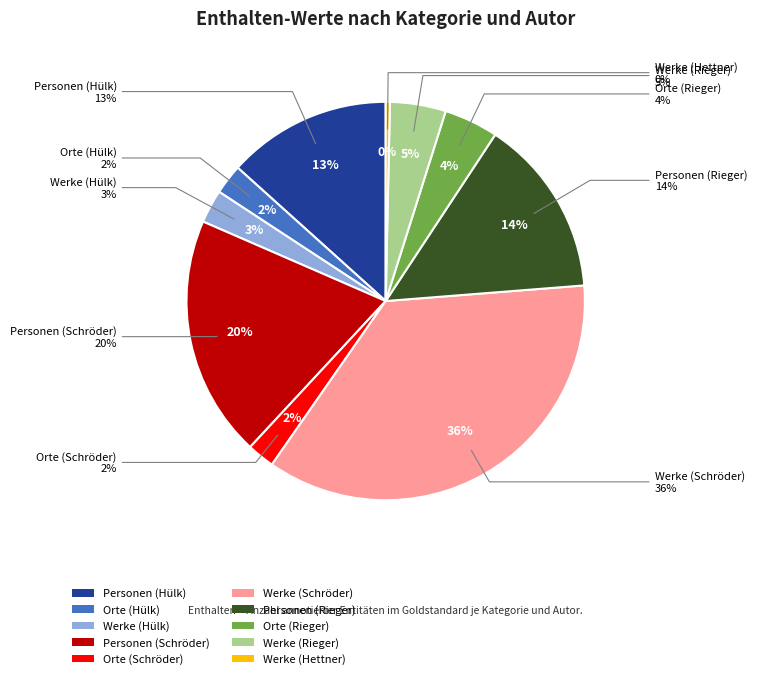

Rank the categories by value from highest to lowest.

Werke (Schröder), Personen (Schröder), Personen (Rieger), Personen (Hülk), Werke (Rieger), Orte (Rieger), Werke (Hülk), Orte (Hülk), Orte (Schröder), Werke (Hettner)